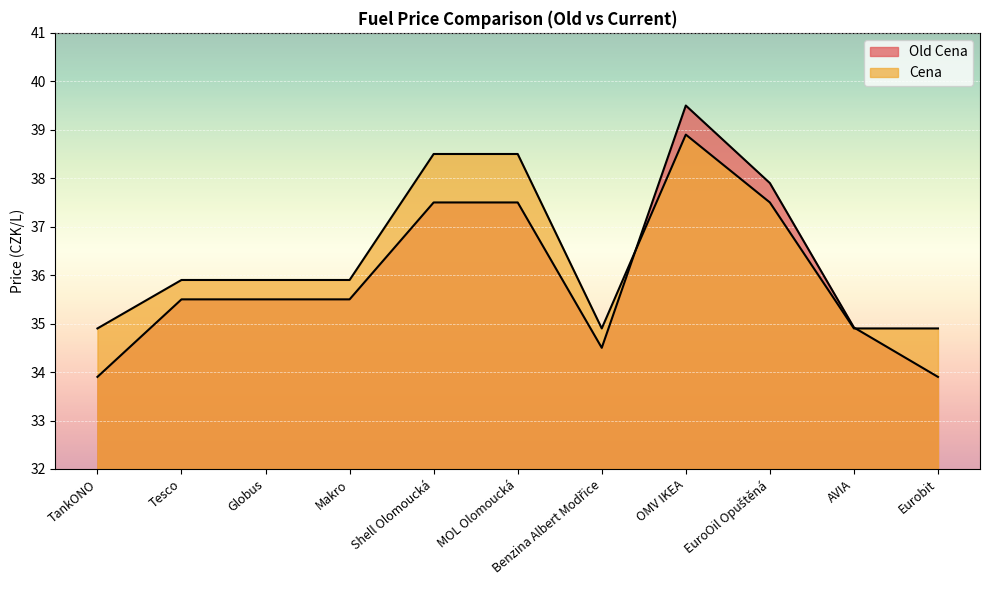

In Cena, how many points are lower than both neighbors (excluding endpoints)?

1